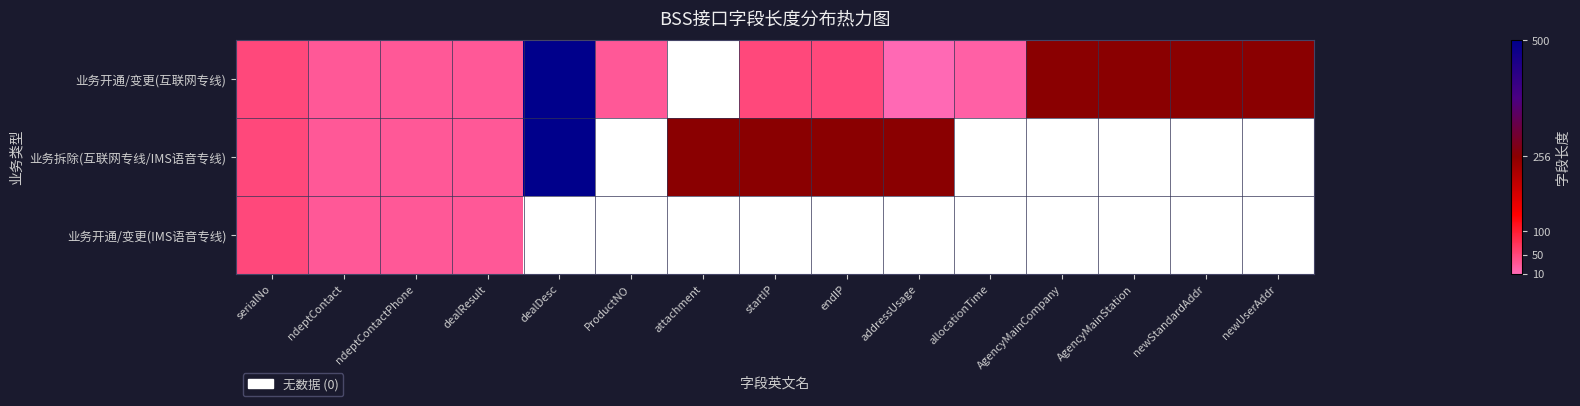

What is the sum of the 业务开通/变更(互联网专线) values at AgencyMainStation and newUserAddr?

512.0